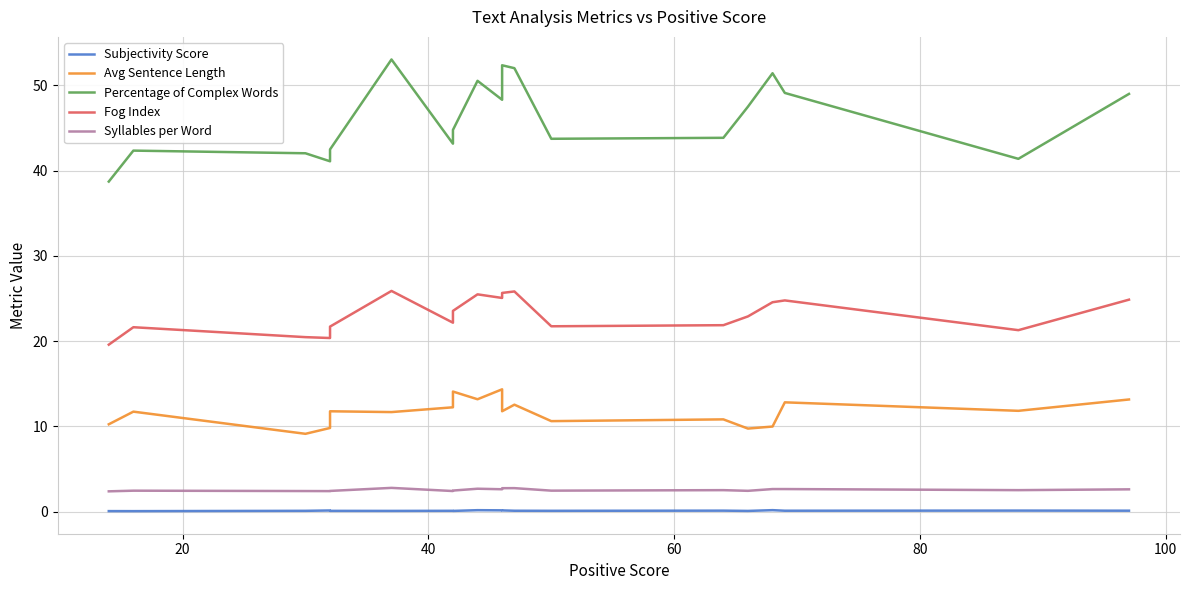

Reading left to right, what are all the values shown in this chart?

Subjectivity Score: 0.1	0.1	0.1	0.1	0.1	0.1	0.1	0.1	0.1	0.2	0.1	0.1	0.1	0.1	0.1	0.1	0.2	0.1	0.1	0.1
Avg Sentence Length: 10.2	11.7	9.1	9.8	11.8	11.7	12.2	12.2	14.1	13.2	14.3	11.8	12.5	10.6	10.8	9.7	10.0	12.8	11.8	13.2
Percentage of Complex Words: 38.7	42.4	42.0	41.1	42.5	53.0	43.2	43.2	44.8	50.5	48.3	52.4	52.0	43.7	43.9	47.5	51.4	49.1	41.4	49.0
Fog Index: 19.6	21.6	20.5	20.4	21.7	25.9	22.2	22.2	23.5	25.5	25.1	25.7	25.8	21.7	21.9	22.9	24.6	24.8	21.3	24.9
Syllables per Word: 2.4	2.5	2.4	2.4	2.4	2.8	2.4	2.4	2.5	2.7	2.6	2.7	2.7	2.5	2.5	2.4	2.6	2.6	2.5	2.6